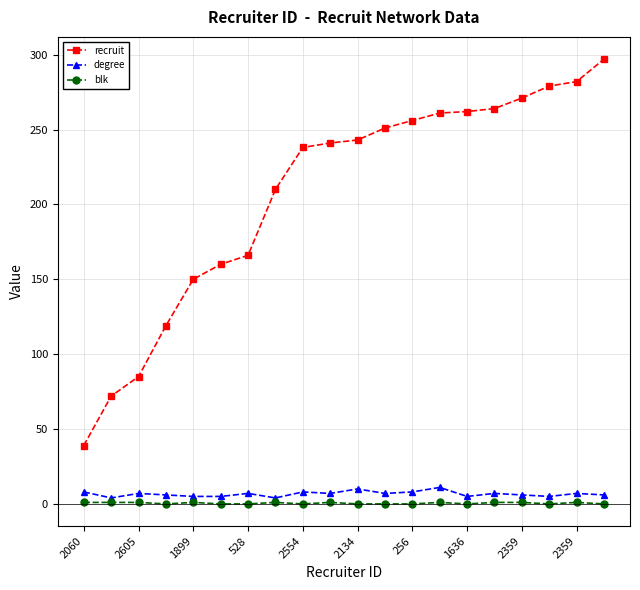

What is the greatest value displayed?

297